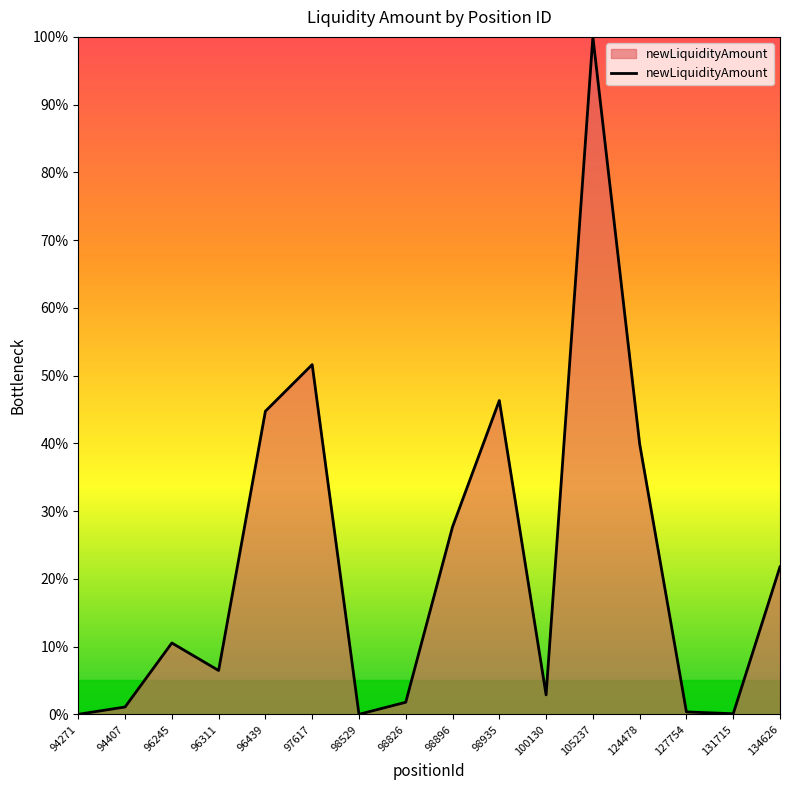

Approximately how many times larger is the value at 96245 compared to 124478?

0.3